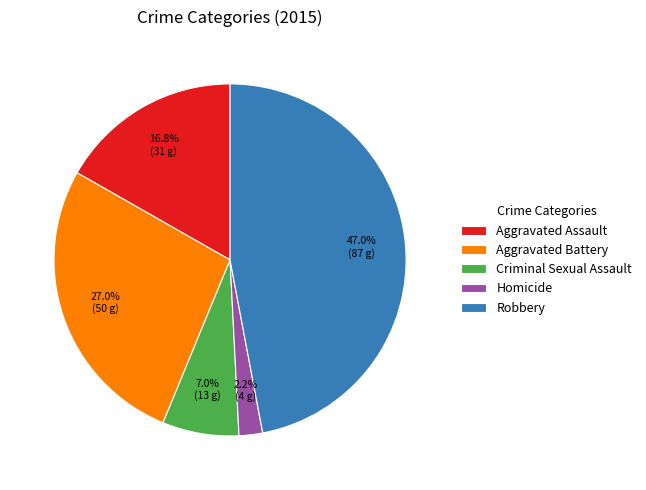

To the nearest percent, what percentage of the pie is Robbery?

47%